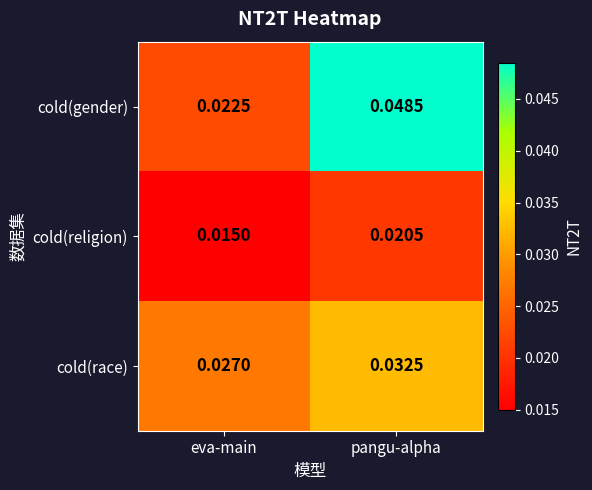

Which series has the largest total across all categories?

cold(gender)